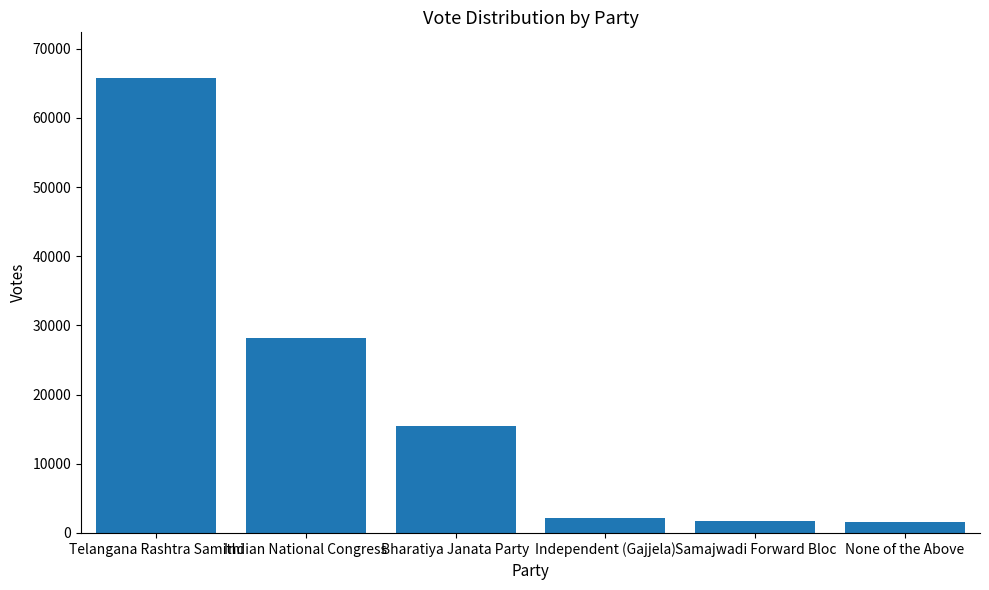

What is the difference between the maximum and second lowest values?

64052